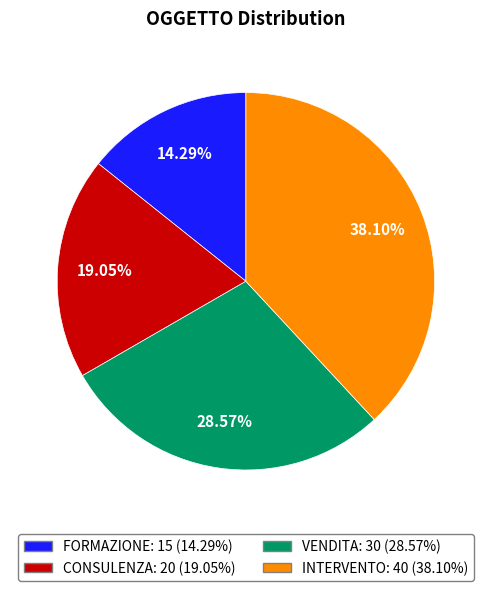

To the nearest percent, what is the difference between the INTERVENTO and FORMAZIONE slice percentages?

24%